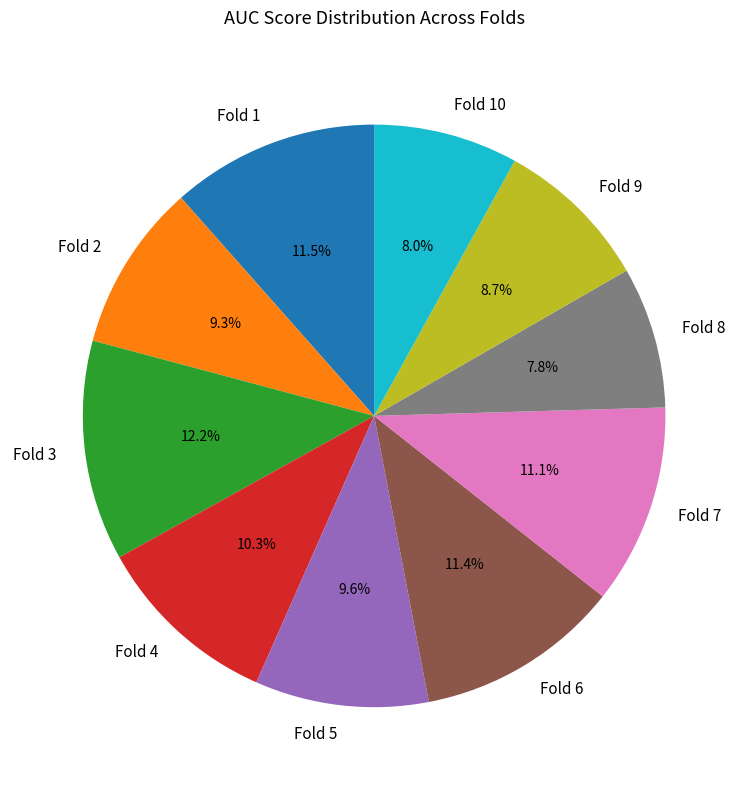

What percentage is NOT represented by Fold 8?

92.2%